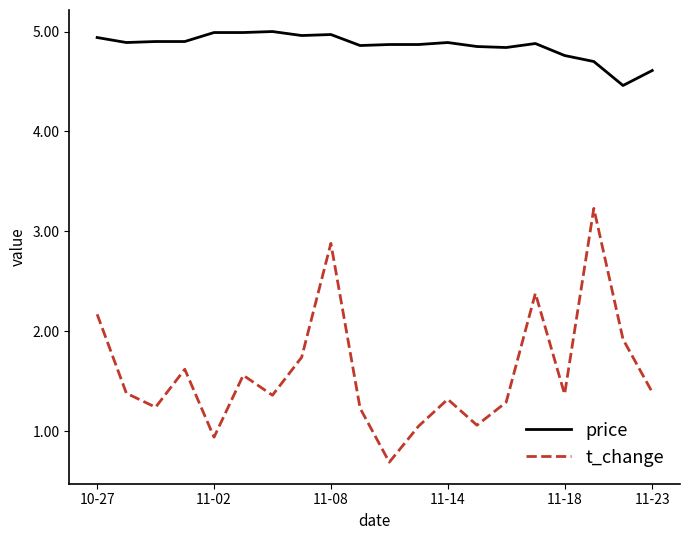

Which series has the largest total across all categories?

price